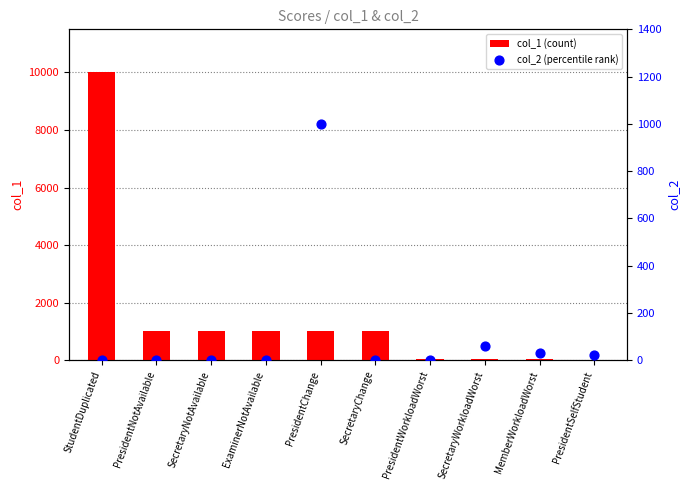

What are all the series names shown in the legend?

col_1 (count), col_2 (percentile rank)